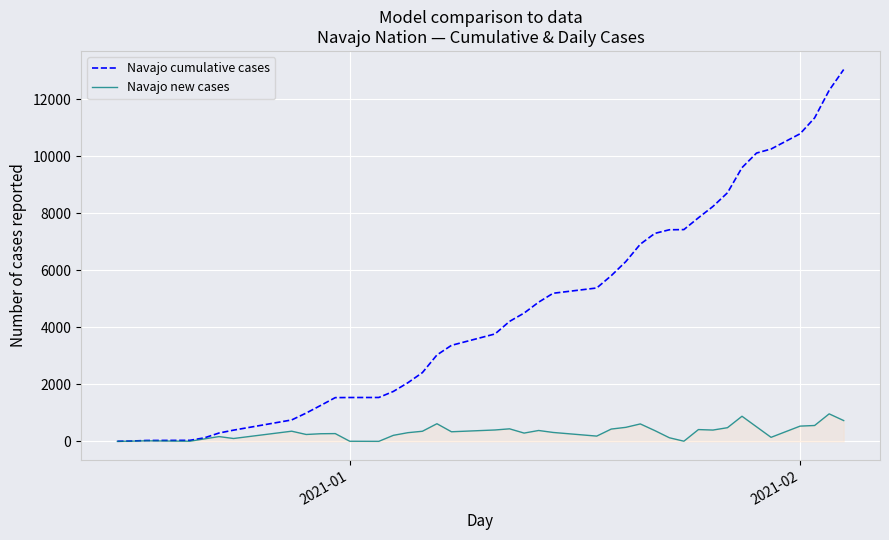

Which series has the largest total across all categories?

Navajo cumulative cases